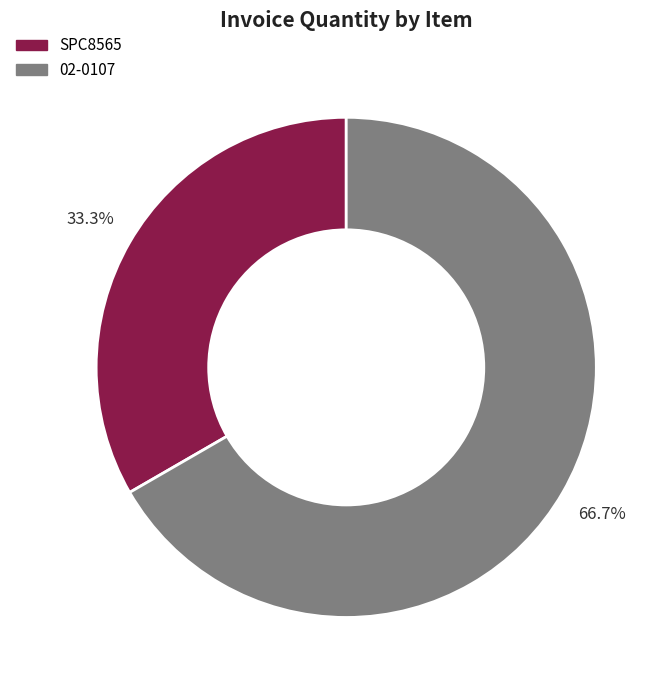

Which has a higher value, SPC8565 or 02-0107?

02-0107